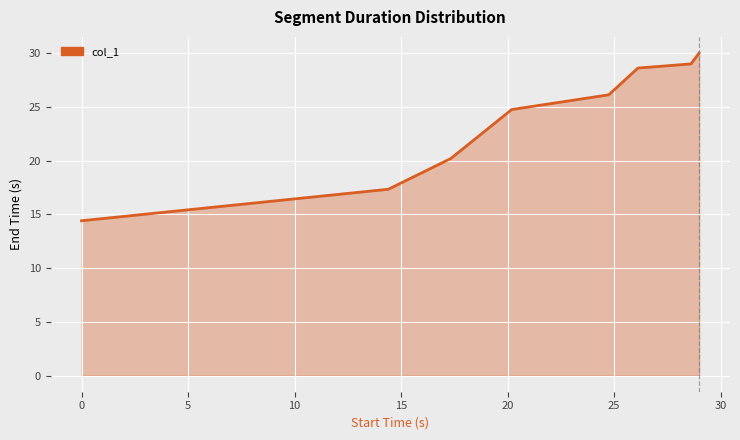

What is the average value?

23.8